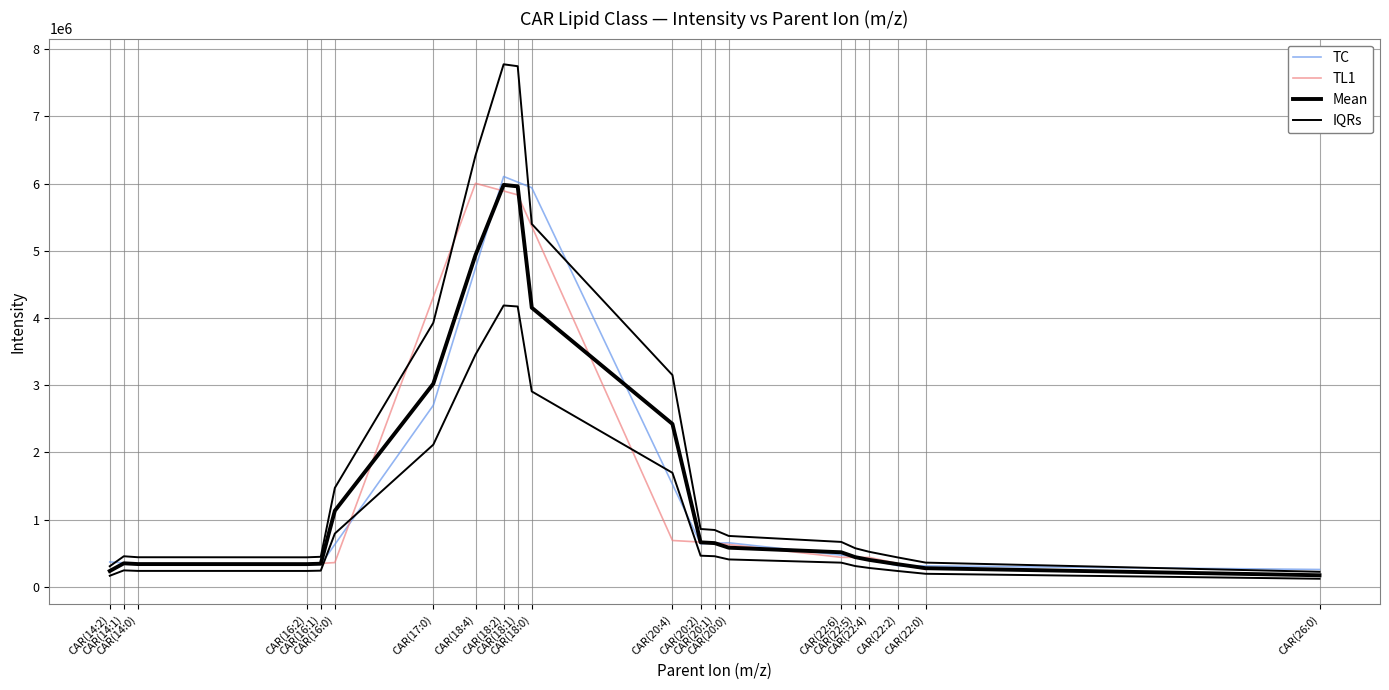

How many categories are shown in the chart?

21